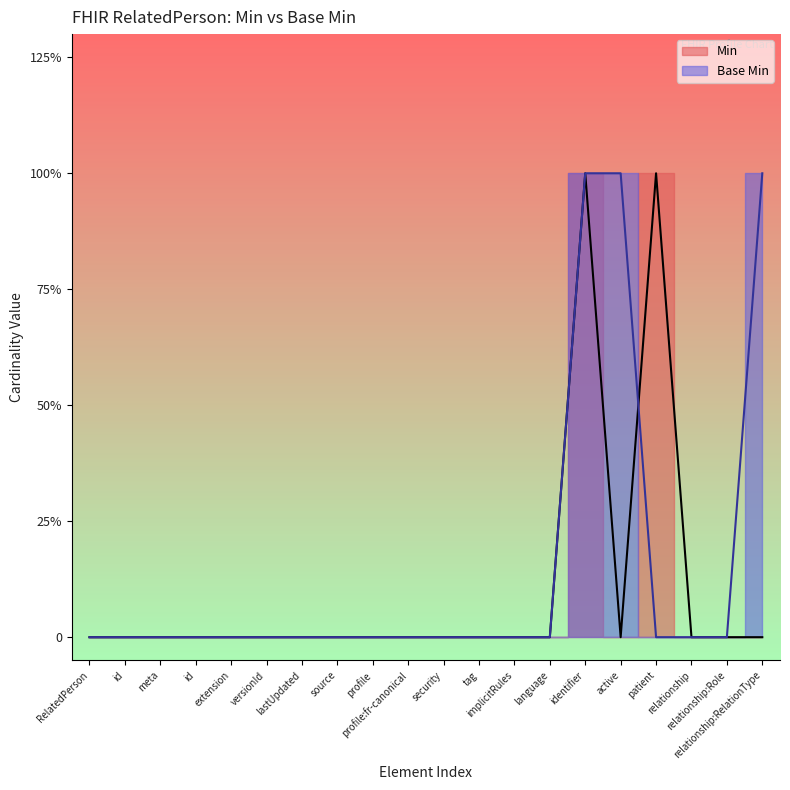

Rank the categories by value from lowest to highest.

RelatedPerson, id, meta, id, extension, versionId, lastUpdated, source, profile, profile:fr-canonical, security, tag, implicitRules, language, patient, relationship, relationship:Role, identifier, active, relationship:RelationType